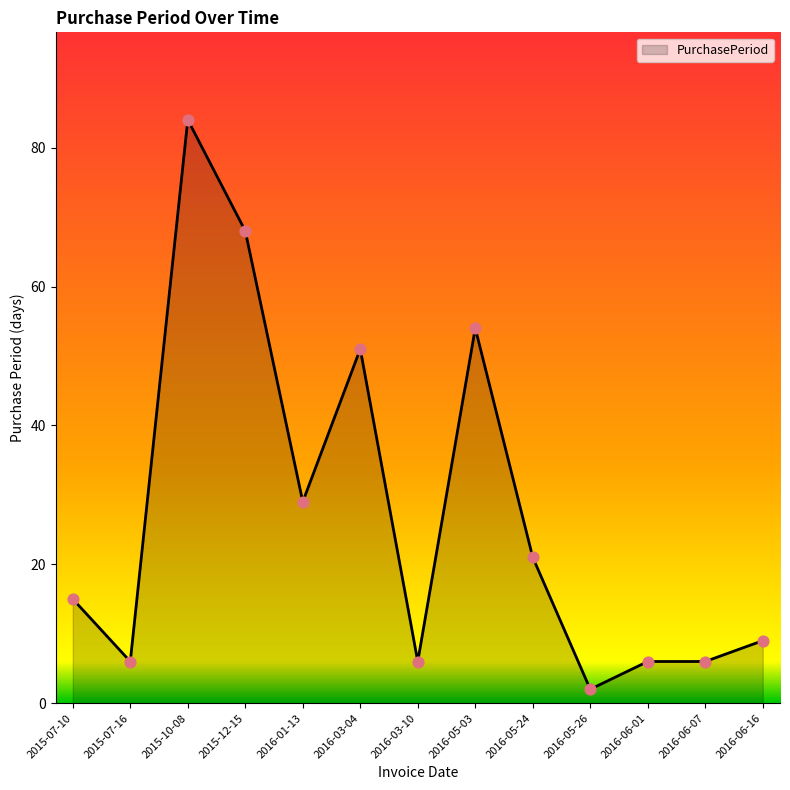

Between 2015-07-16 and 2016-05-26, which is larger?

2015-07-16